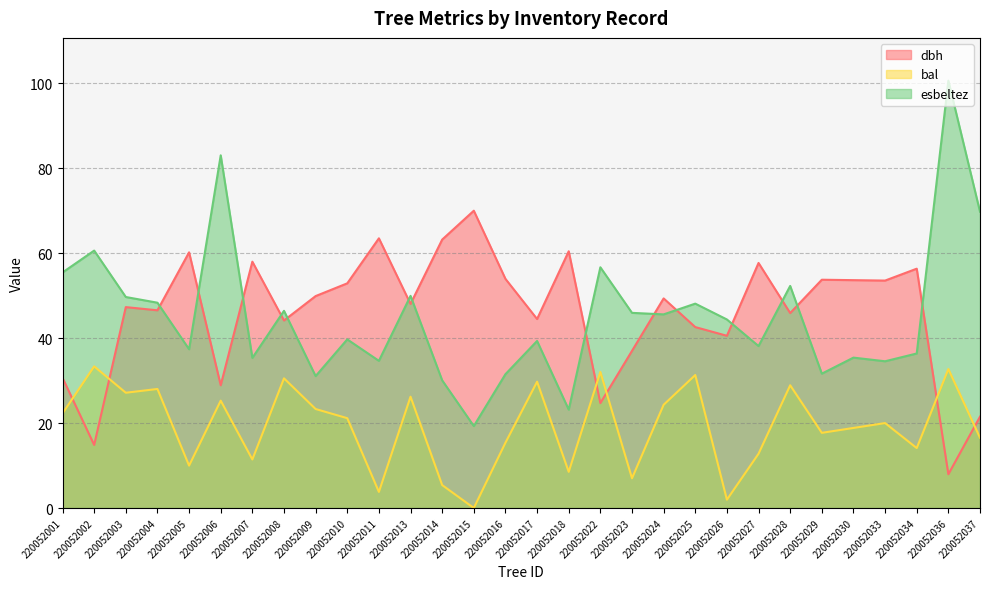

How many values in the bal series exceed 21?

15